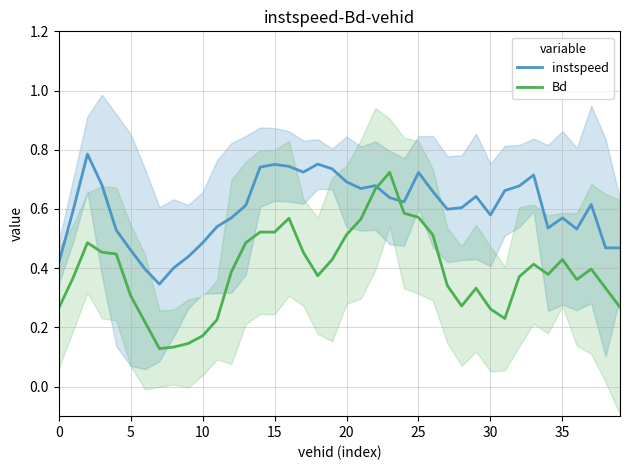

How many lines are shown in the chart?

2